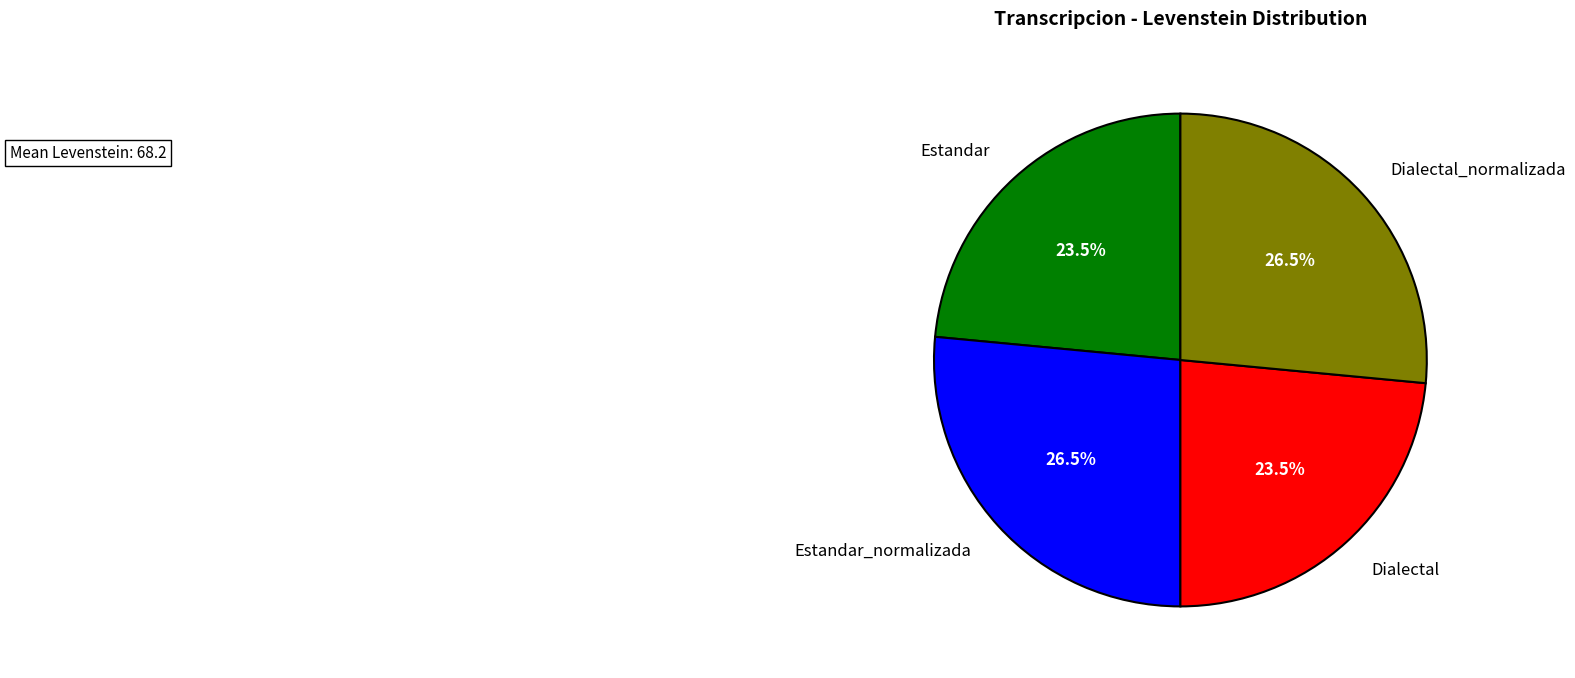

Is there any slice that represents more than half of the pie?

No